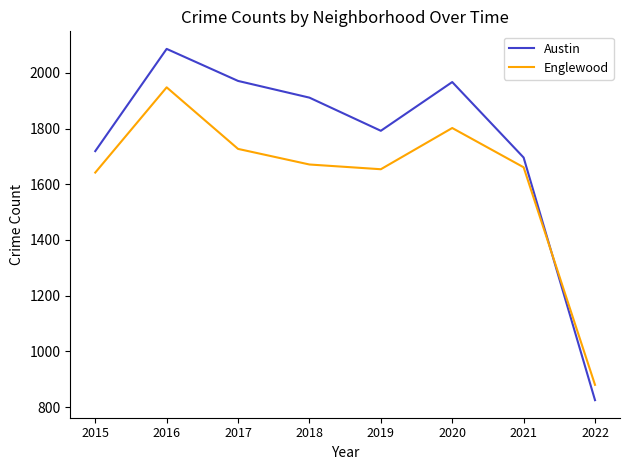

Which series has the widest spread of values?

Austin